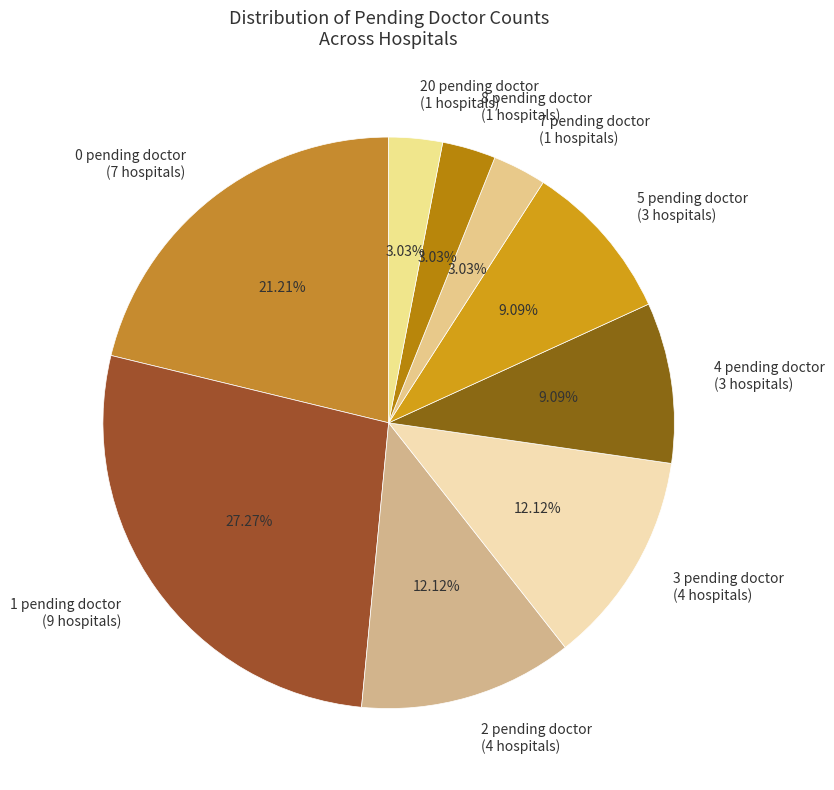

What percentage is the 1 pending slice, to the nearest percent?

27%